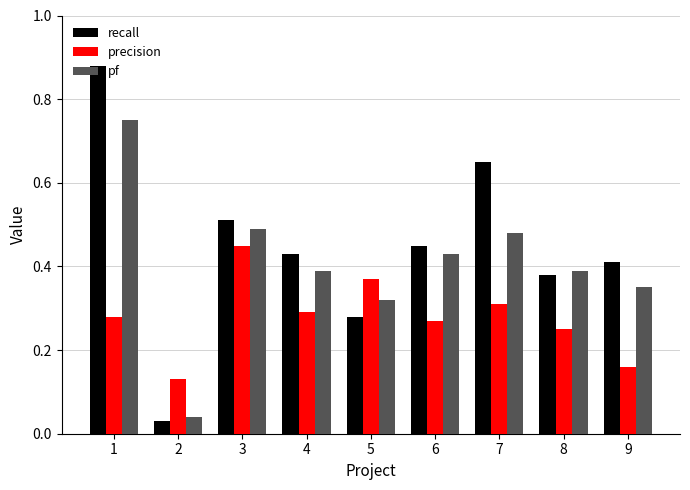

How many bars are there in each group?

3